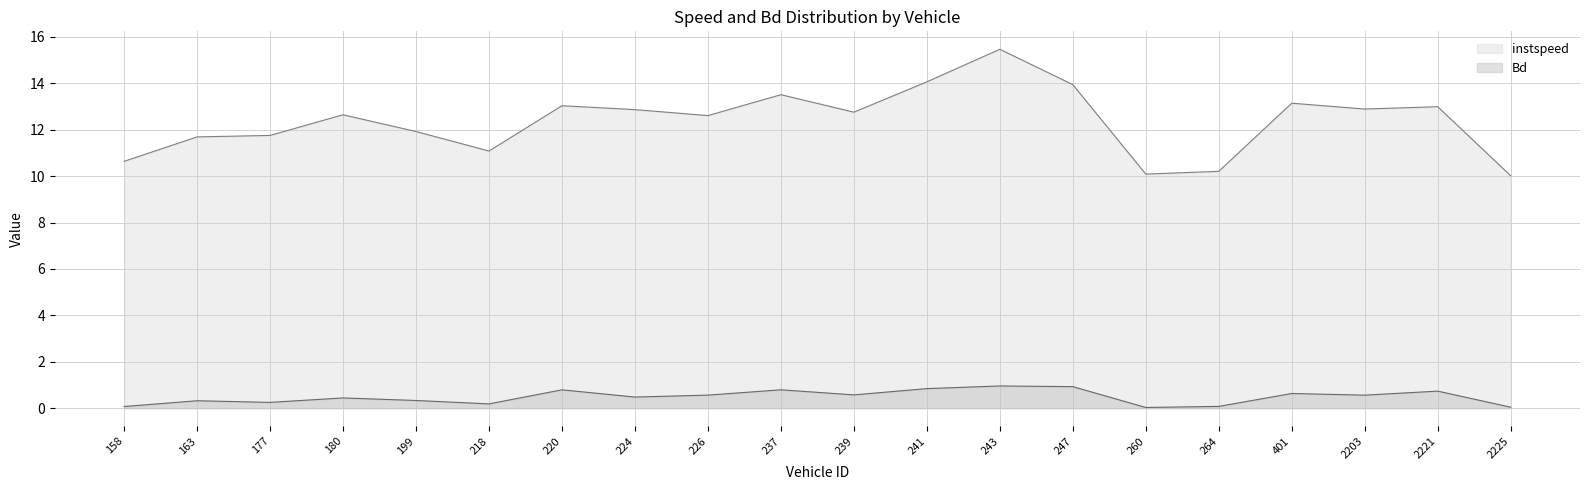

True or false: instspeed and Bd intersect in this chart.

False